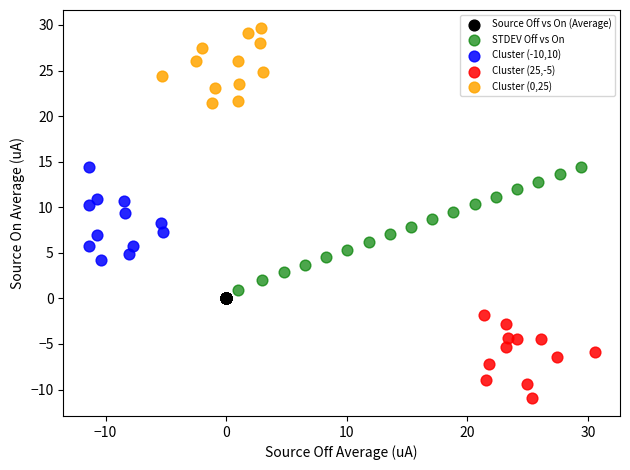

Which series has the widest spread of Y values?

STDEV Off vs On